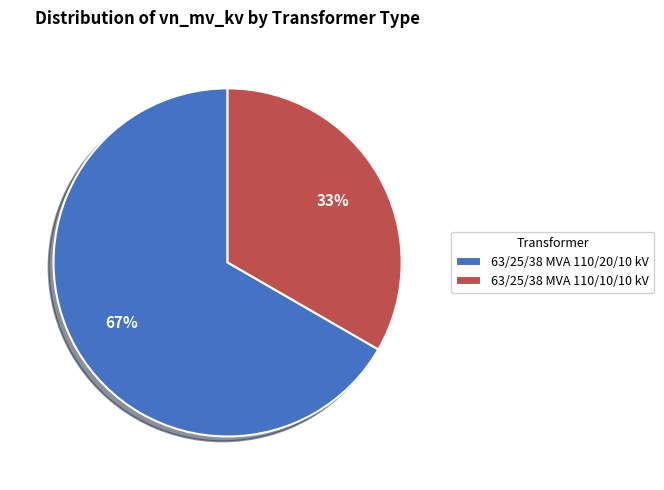

To the nearest percent, what portion does 63/25/38 MVA 110/20/10 kV represent?

67%